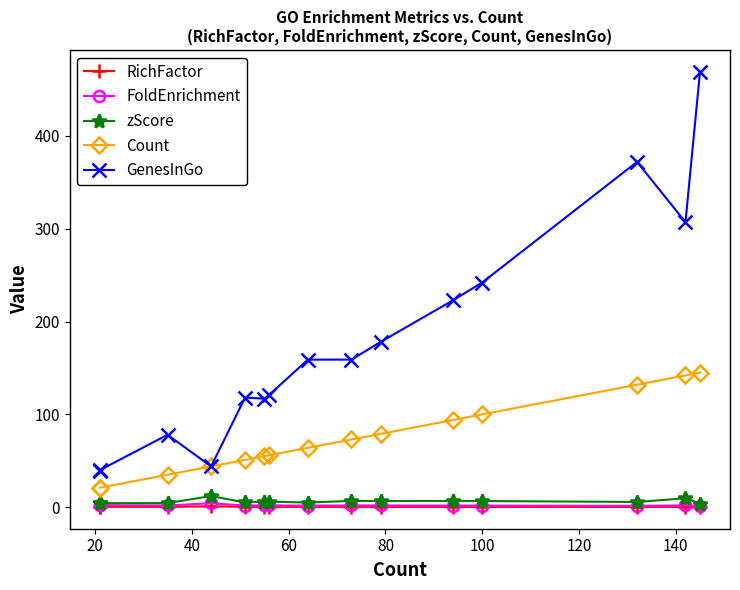

What is the highest value of the FoldEnrichment series?

4.3